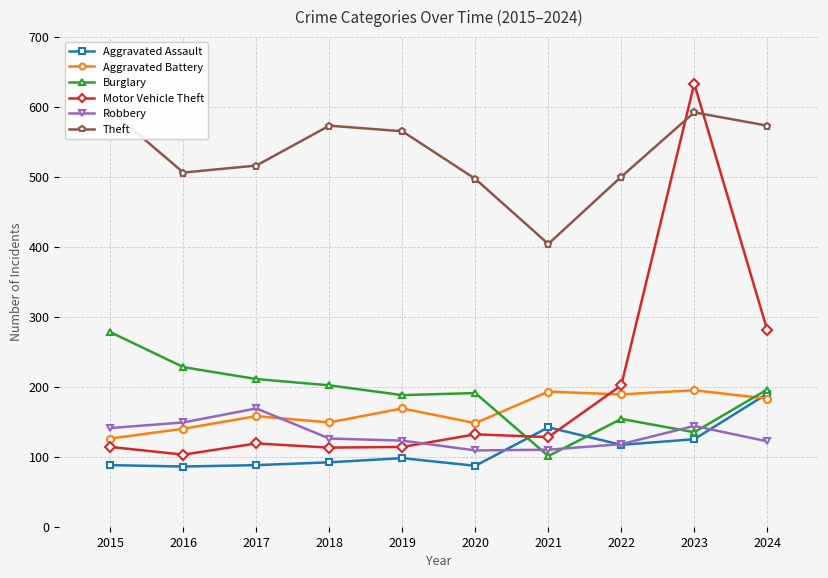

Rank the series at 2018 from highest to lowest value.

Theft, Burglary, Aggravated Battery, Robbery, Motor Vehicle Theft, Aggravated Assault